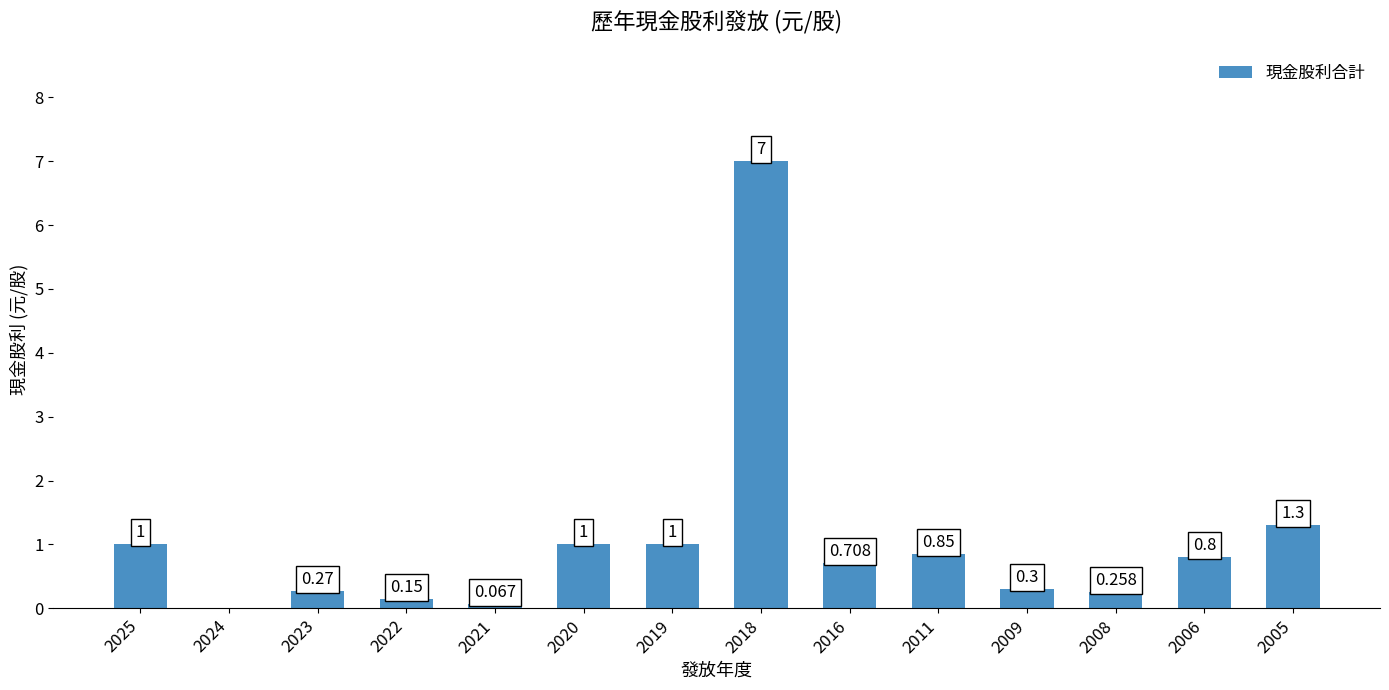

How many categories are shown in the chart?

14